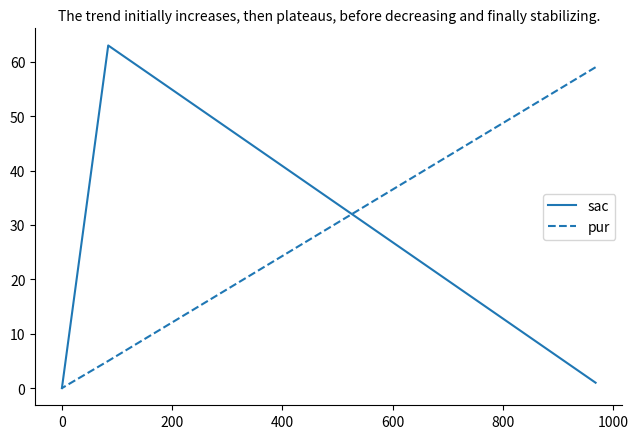

How many positive values does the sac series have?

2